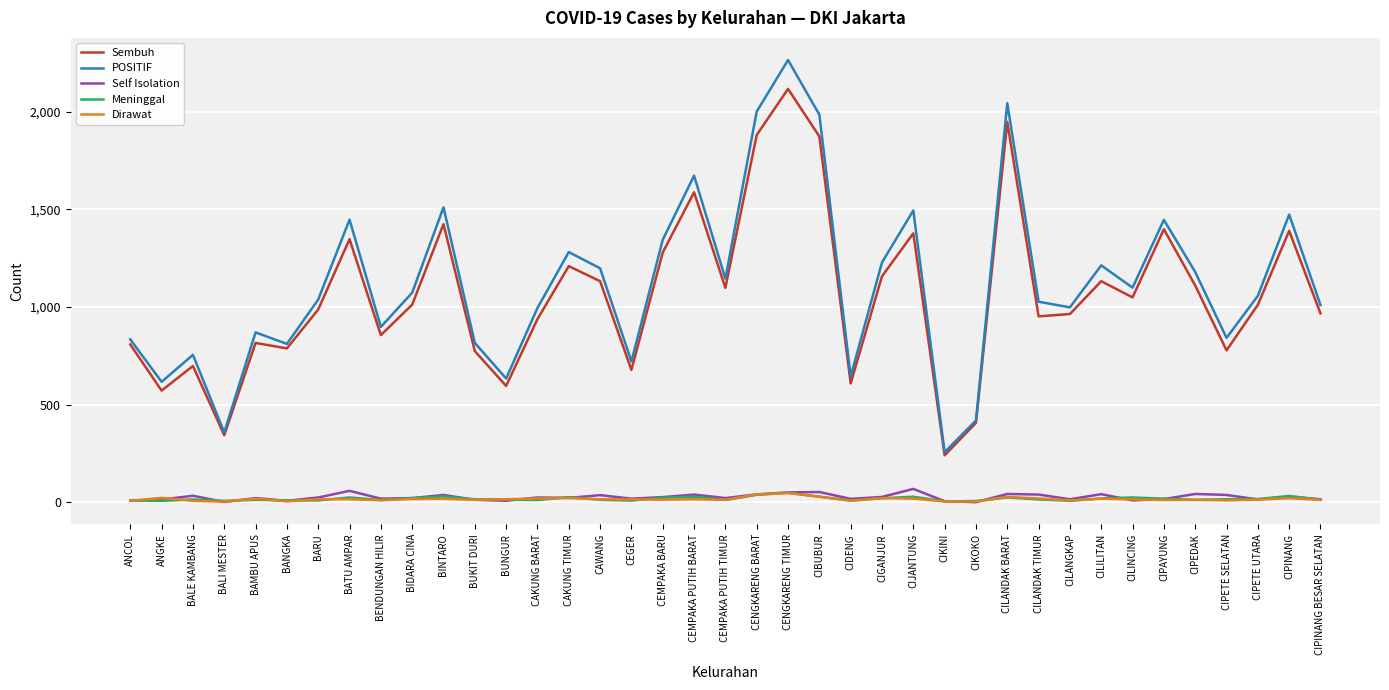

Is it true that Sembuh equals 1054 at CIPETE SELATAN?

False